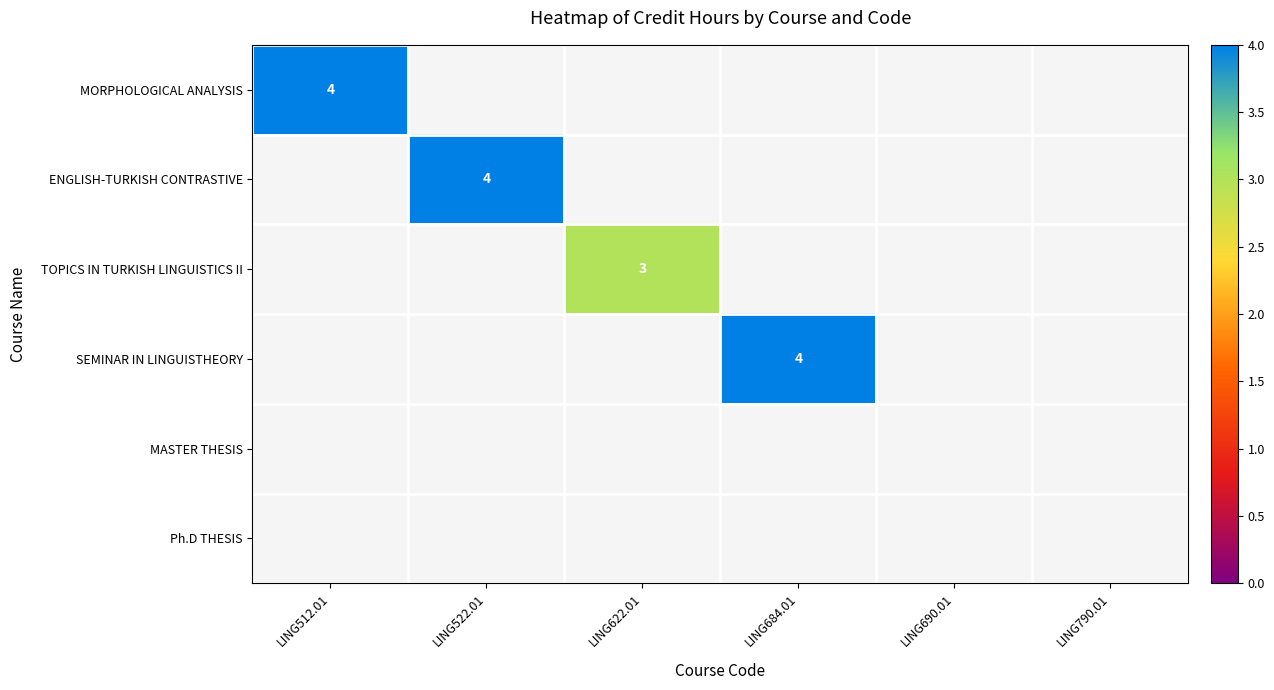

Rank the categories by MORPHOLOGICAL ANALYSIS value from lowest to highest.

LING512.01, LING522.01, LING622.01, LING684.01, LING690.01, LING790.01